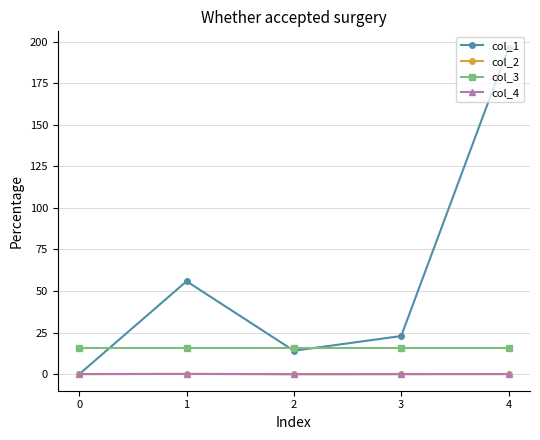

The value of col_1 at 4 is 196.3. True or false?

True